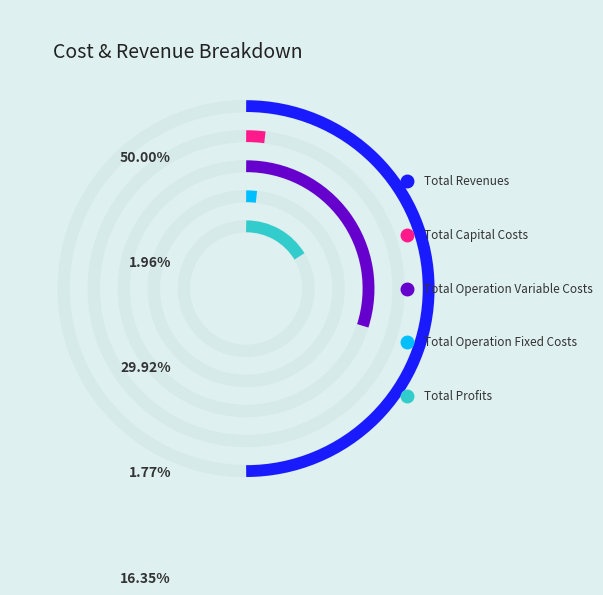

What is the change in value from Total Operation Fixed Costs to Total Profits?

+338427.7